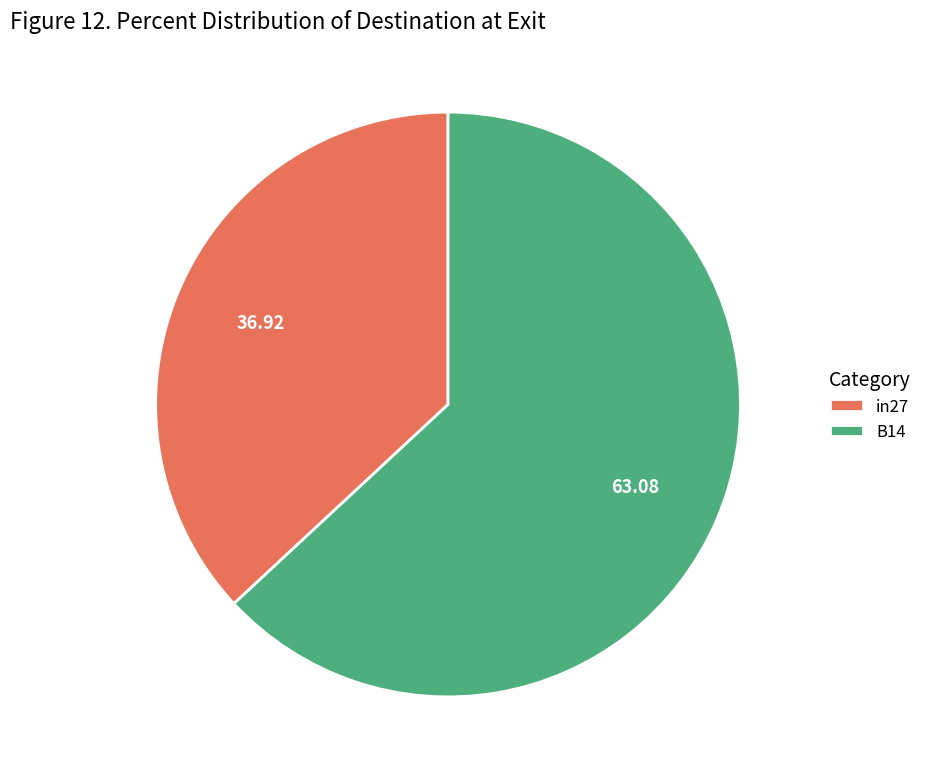

Does any single category account for the majority?

Yes